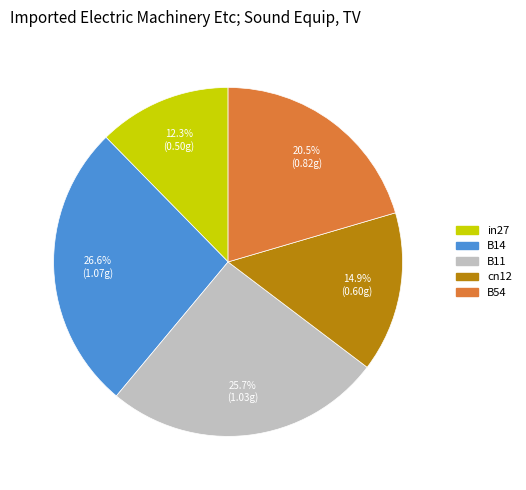

What percentage is the in27 slice, to the nearest percent?

12%